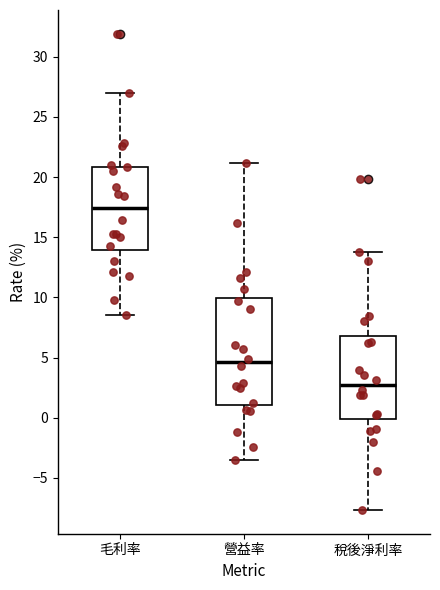

Which box's median line is the highest?

毛利率